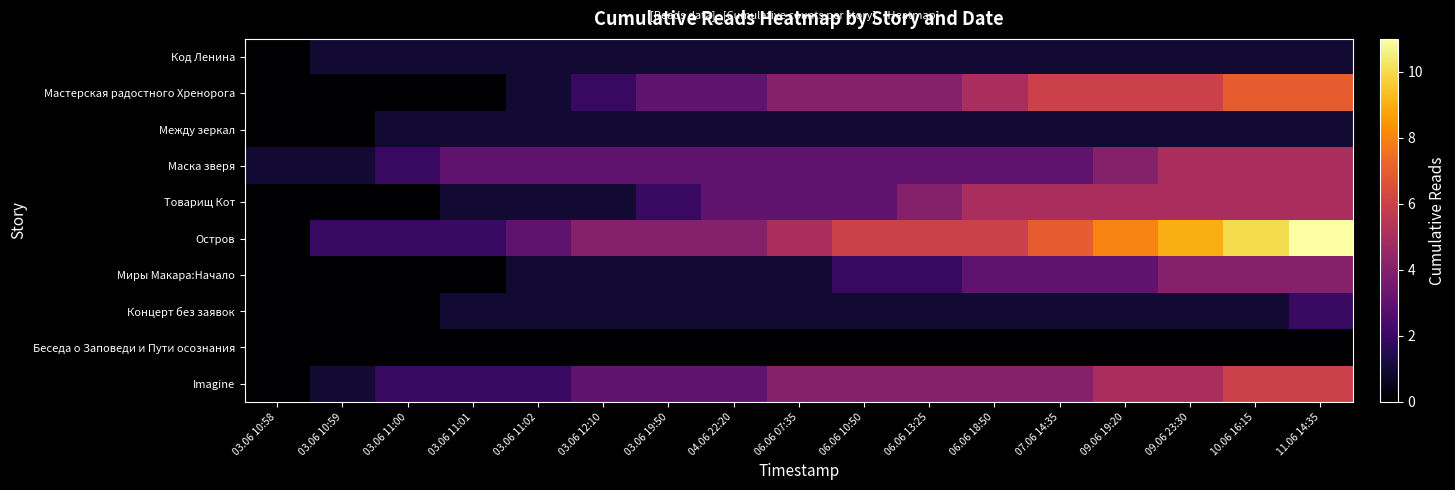

Which series has the largest total across all categories?

Остров